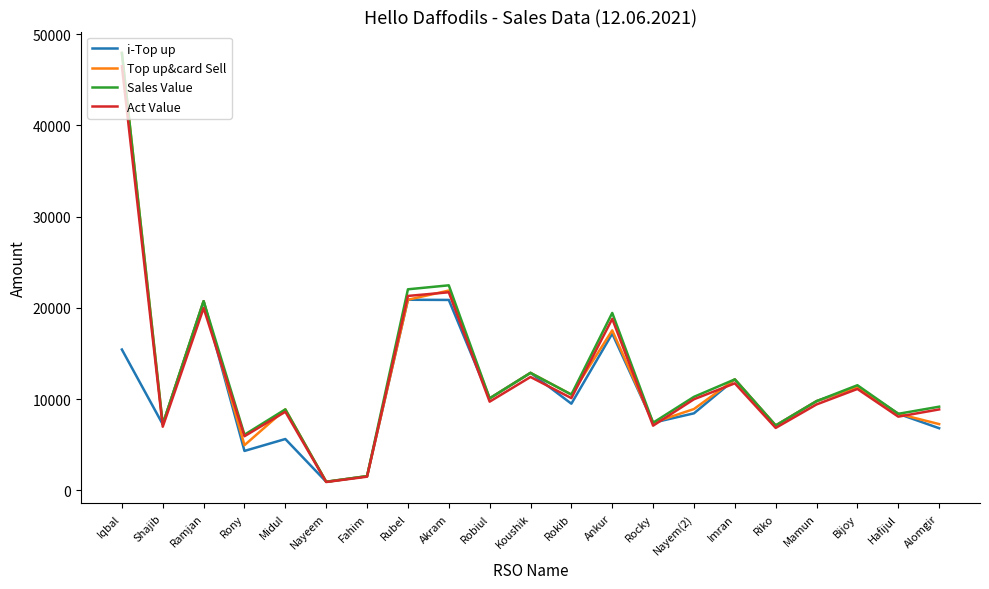

What is the average value of the Top up&card Sell series?

12292.7